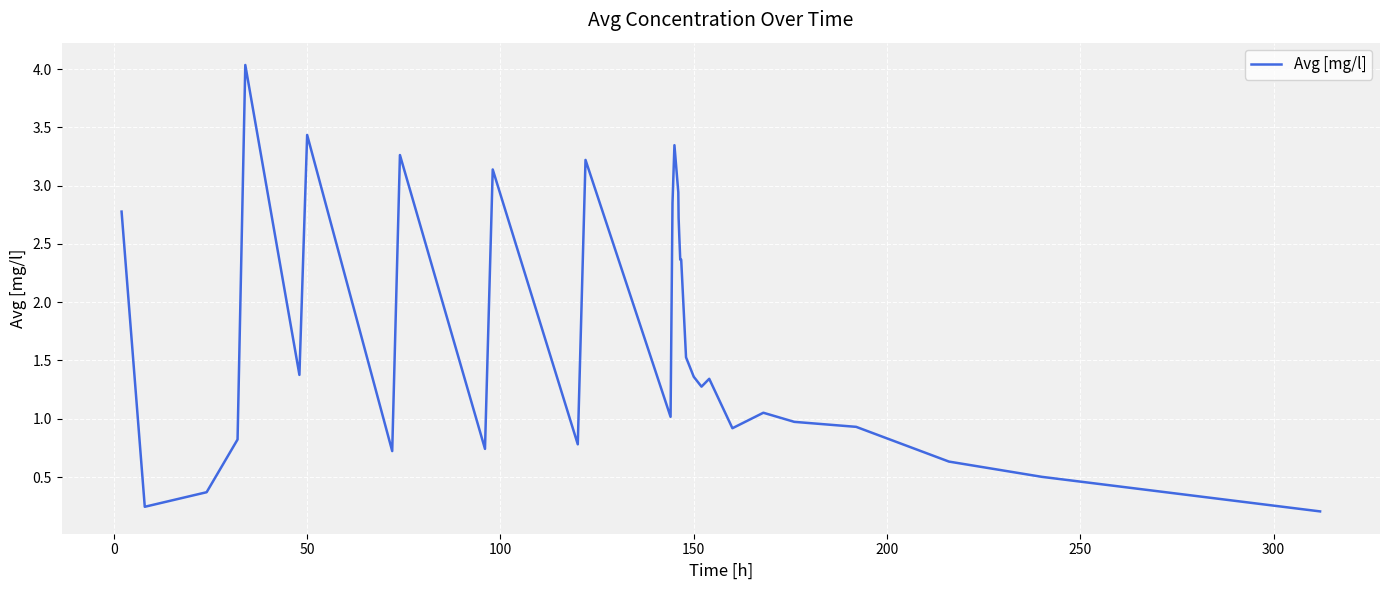

What is the greatest value displayed?

4.0